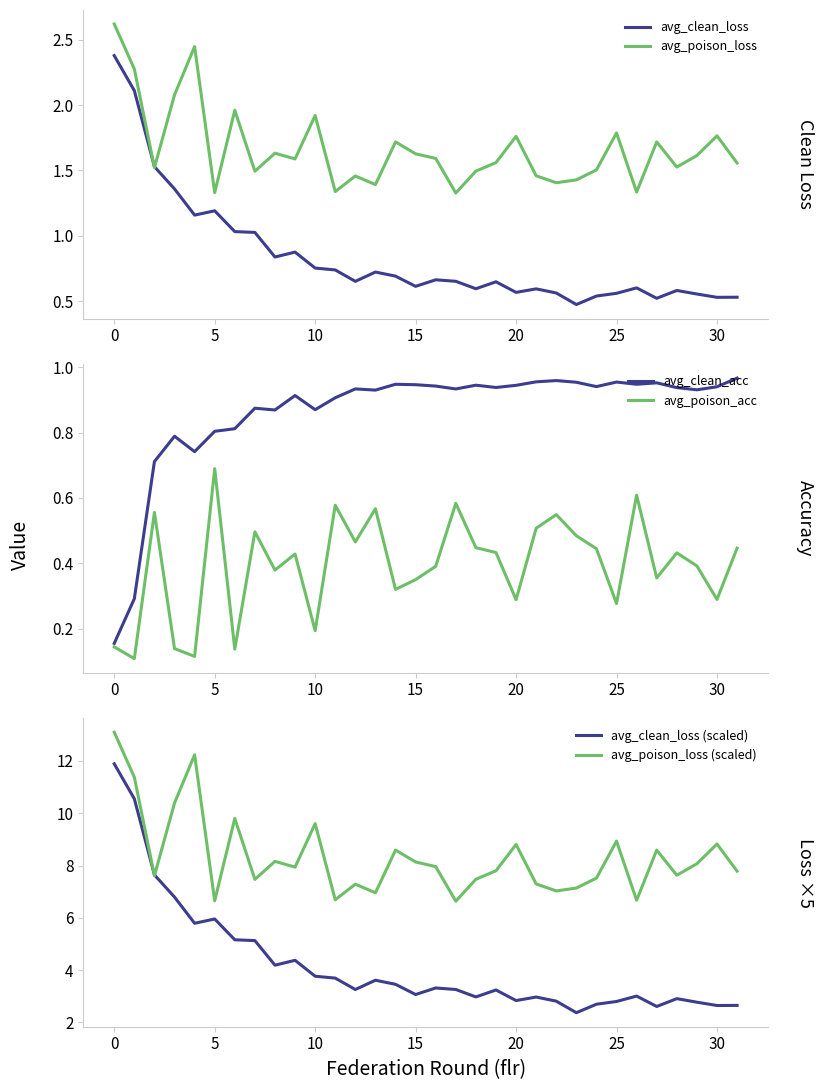

What is the sum of the avg_clean_acc values at 25 and 0?

1.2